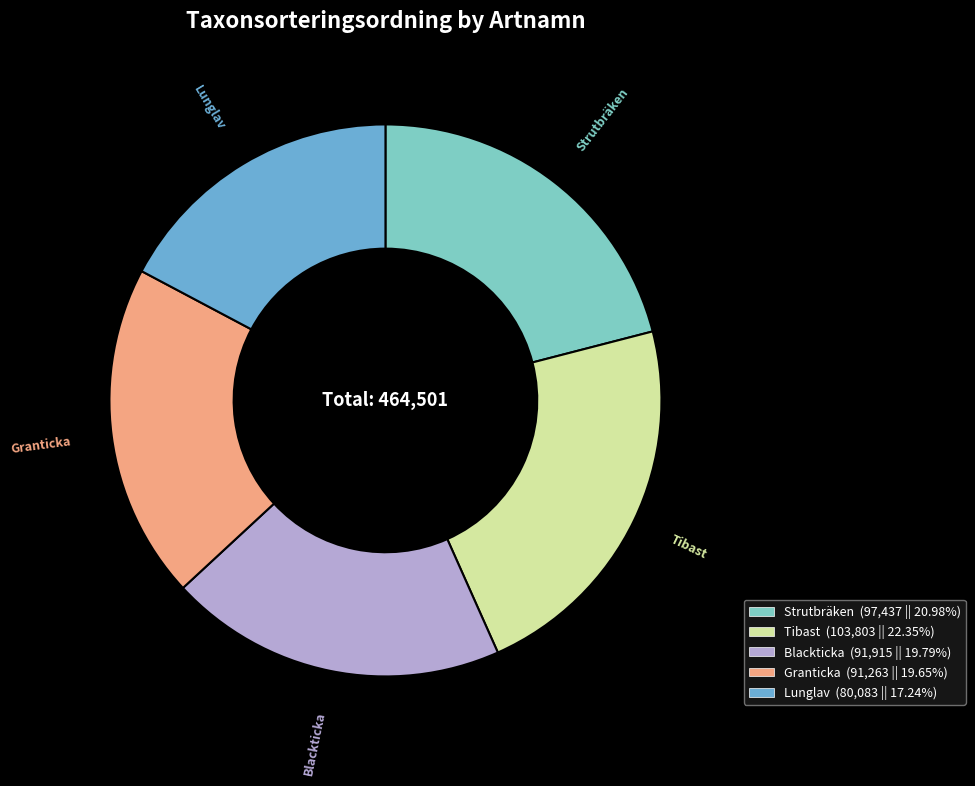

The Lunglav slice represents 23% of the pie. True or false?

False